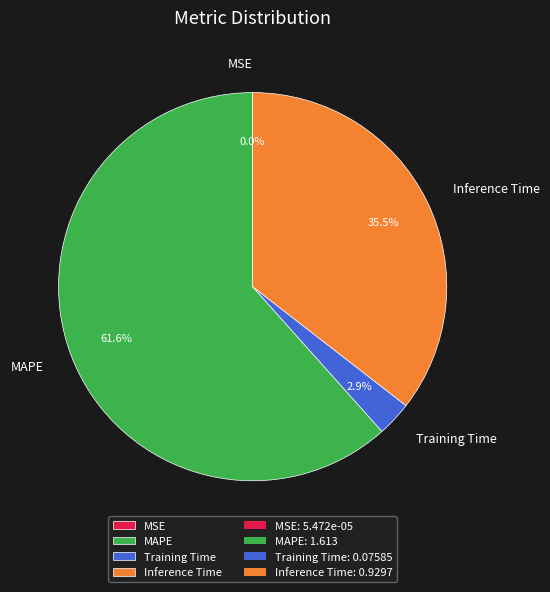

Is the sum of Inference Time and MAPE greater than half?

Yes